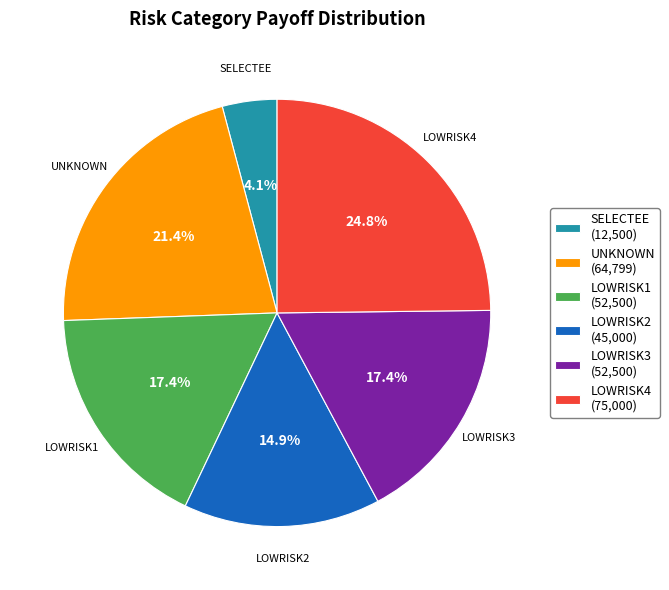

Which category has the biggest portion of the pie?

LOWRISK4